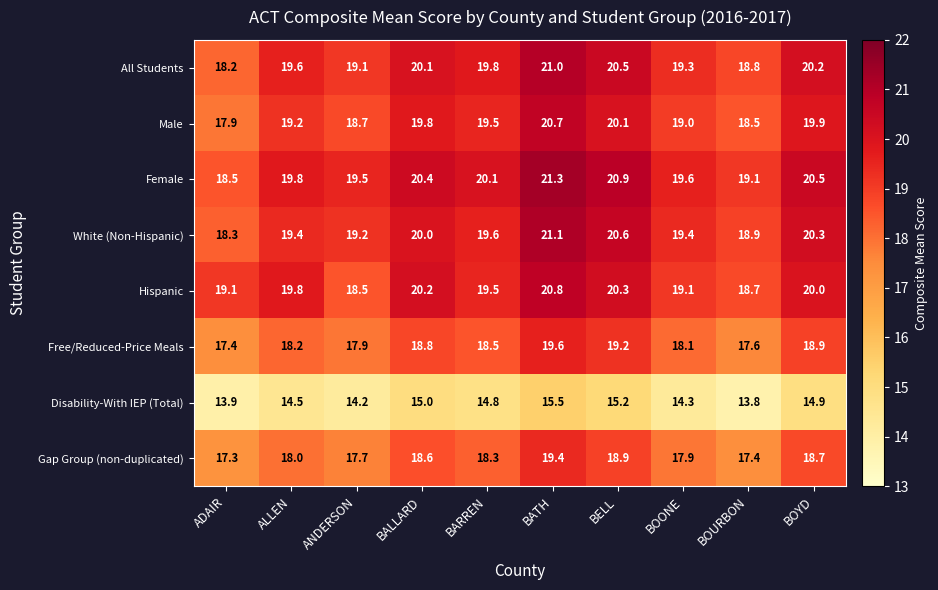

Where does the Female series first go above 20?

BALLARD